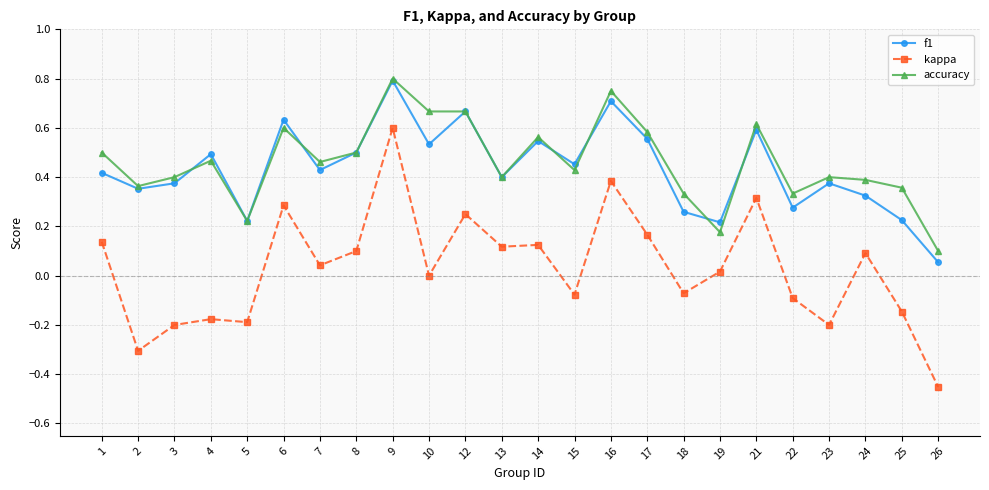

Which series changed the most between 5 and 10?

accuracy